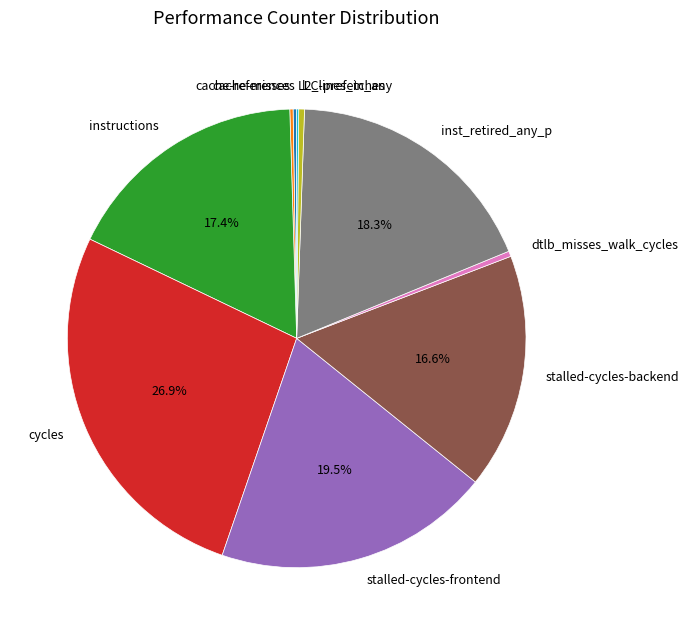

Is there any slice that represents more than half of the pie?

No